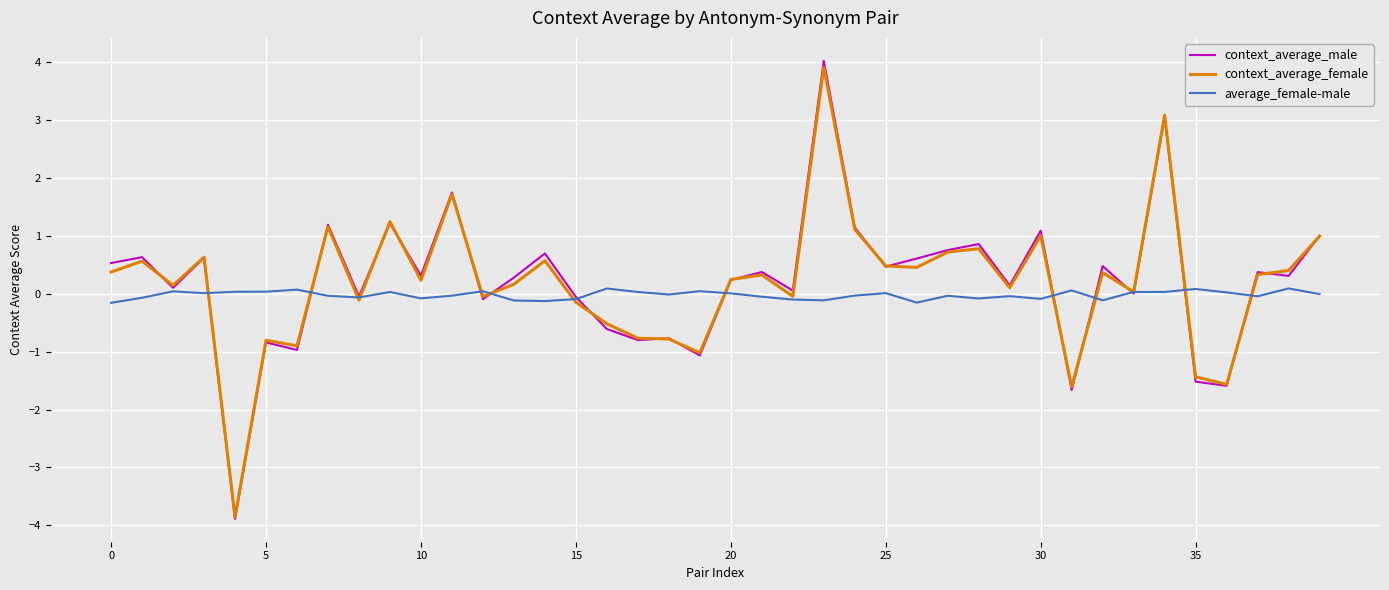

Which series has the widest spread of values?

context_average_male